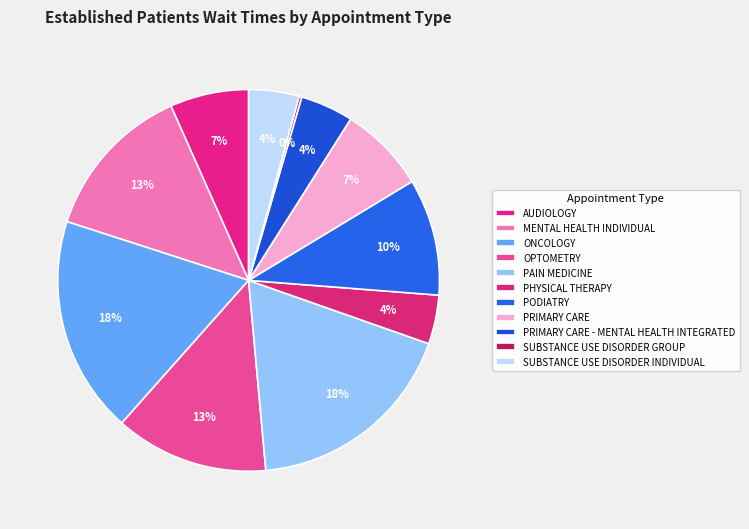

To the nearest percent, what is the difference between the PRIMARY CARE and MENTAL HEALTH INDIVIDUAL slice percentages?

6%